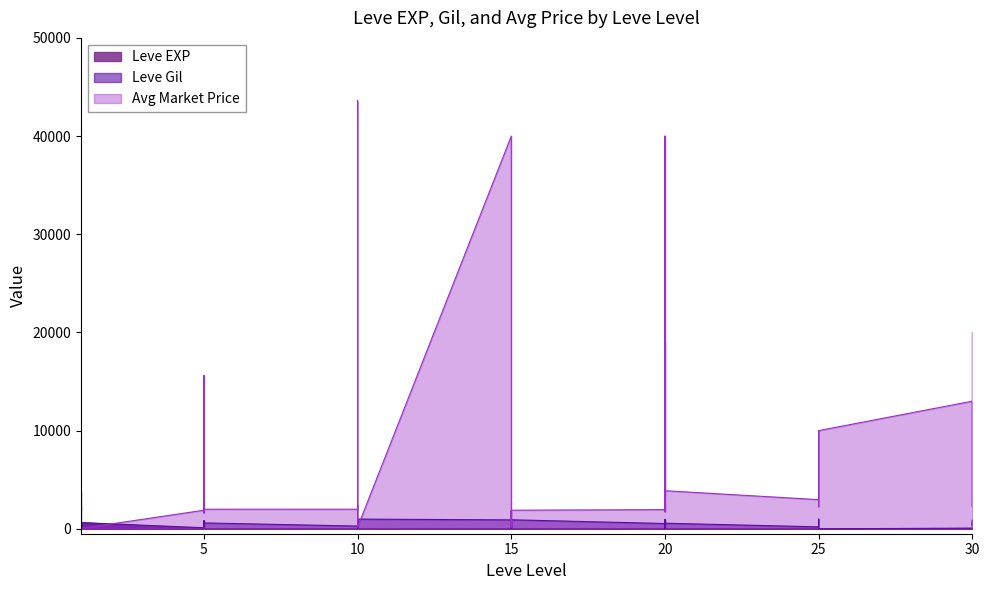

The Leve EXP series shows 10 at 30. True or false?

False